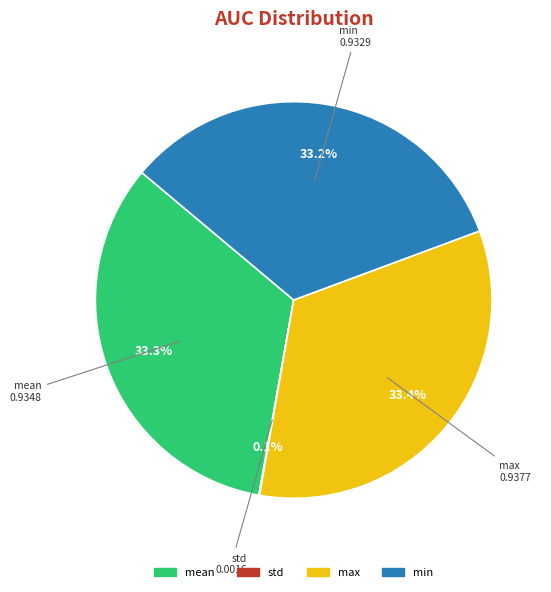

Is there any slice that represents more than half of the pie?

No